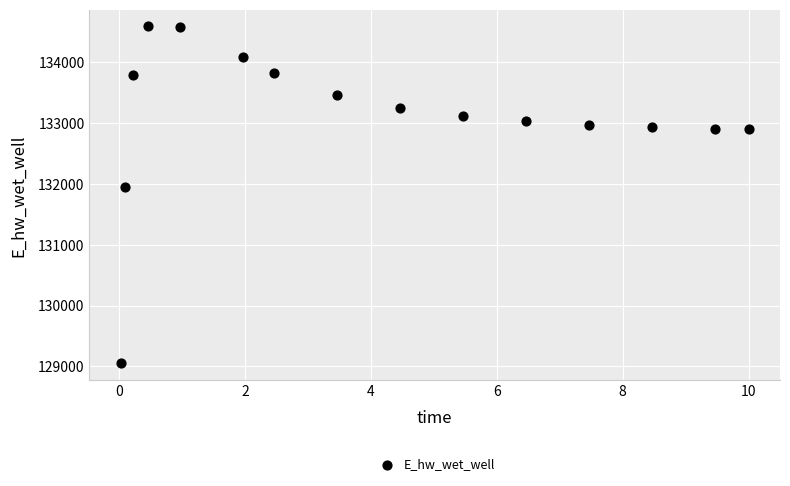

What is the range of Y values (max minus min)?

5528.9